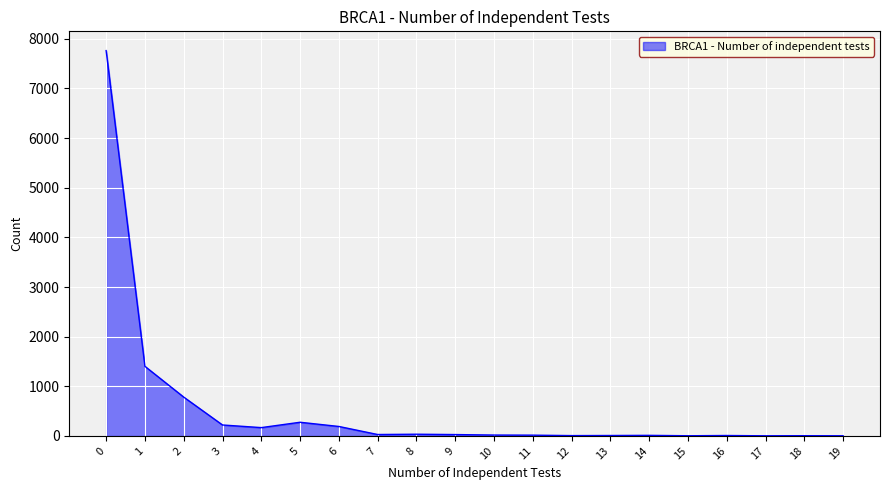

Is it true that the value at 0 is 10478?

False